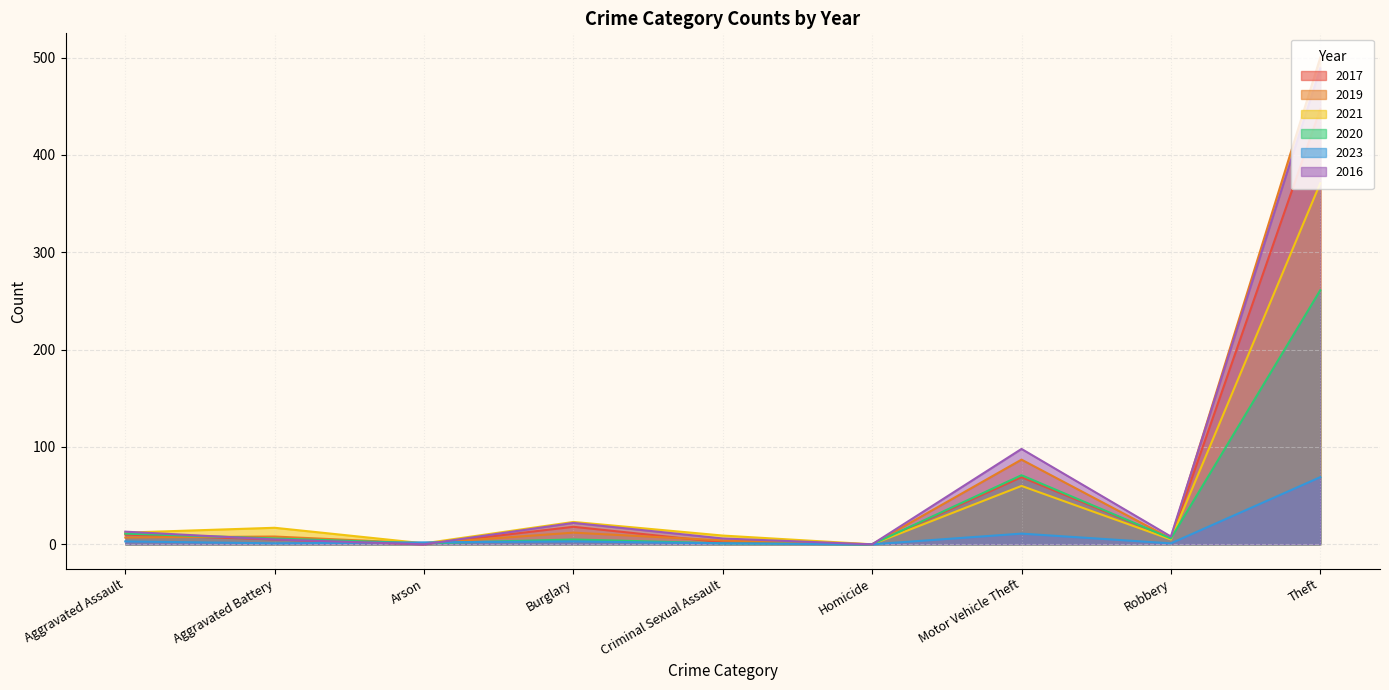

List the series in order of their peak value, highest first.

2019, 2016, 2017, 2021, 2020, 2023